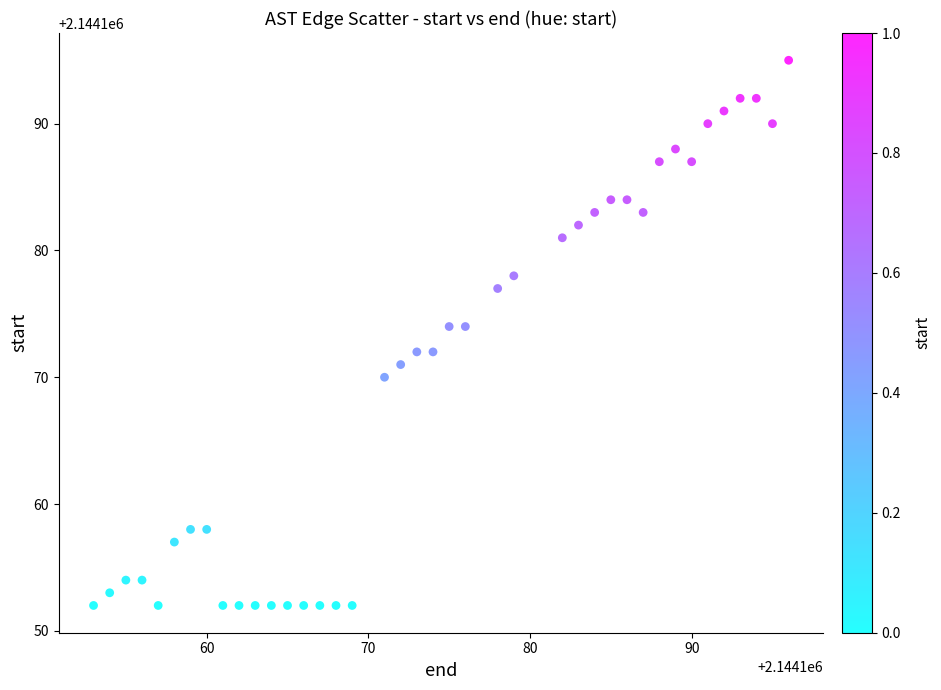

What is the range of X values (max minus min)?

43